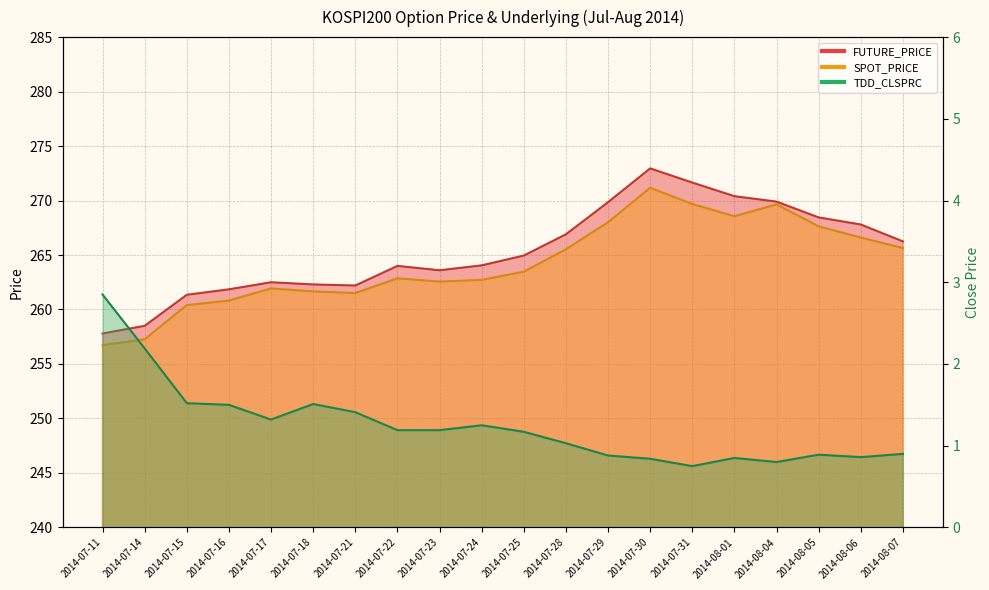

What is the difference between the maximum and minimum values in the SPOT_PRICE series?

14.4